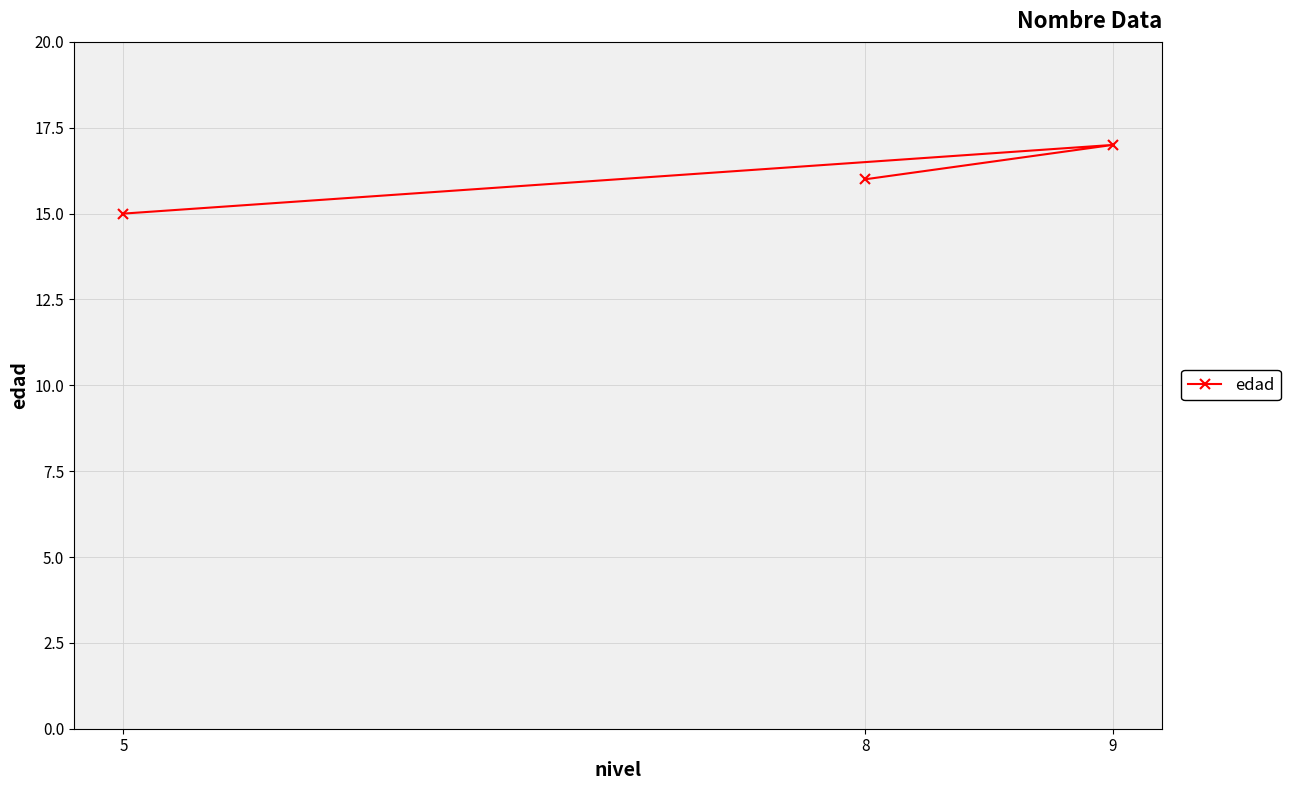

What position from the left is 9?

2